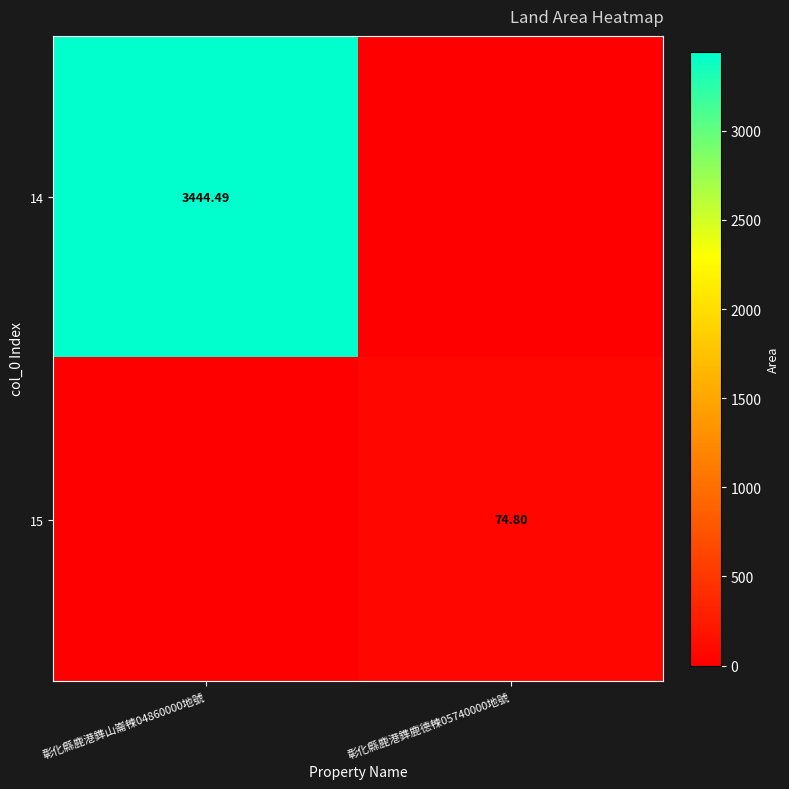

How many distinct data groups are displayed?

2